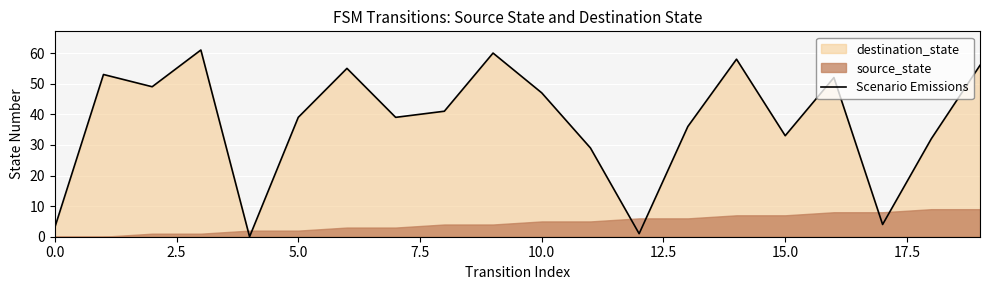

What is the maximum value for Scenario Emissions?

61